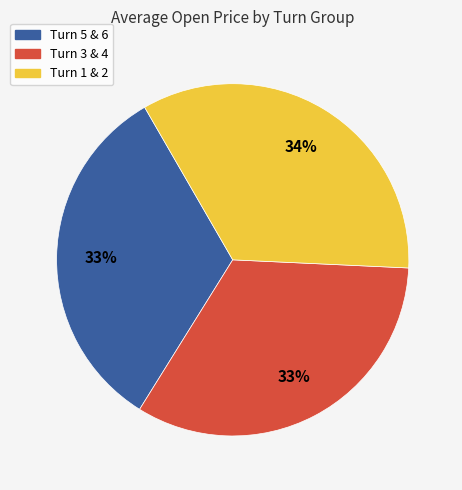

To the nearest percent, what is the difference between the largest and smallest slice percentages?

1%